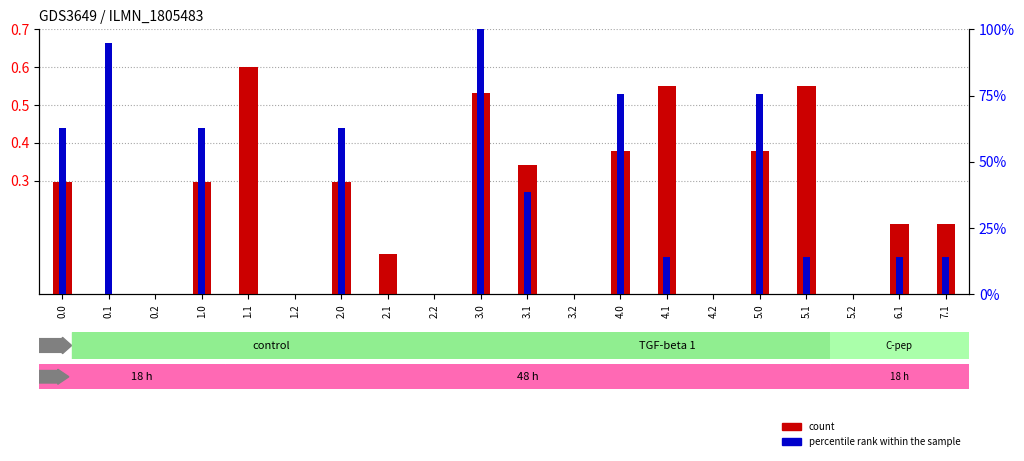

Which series has the largest total across all categories?

percentile rank within the sample